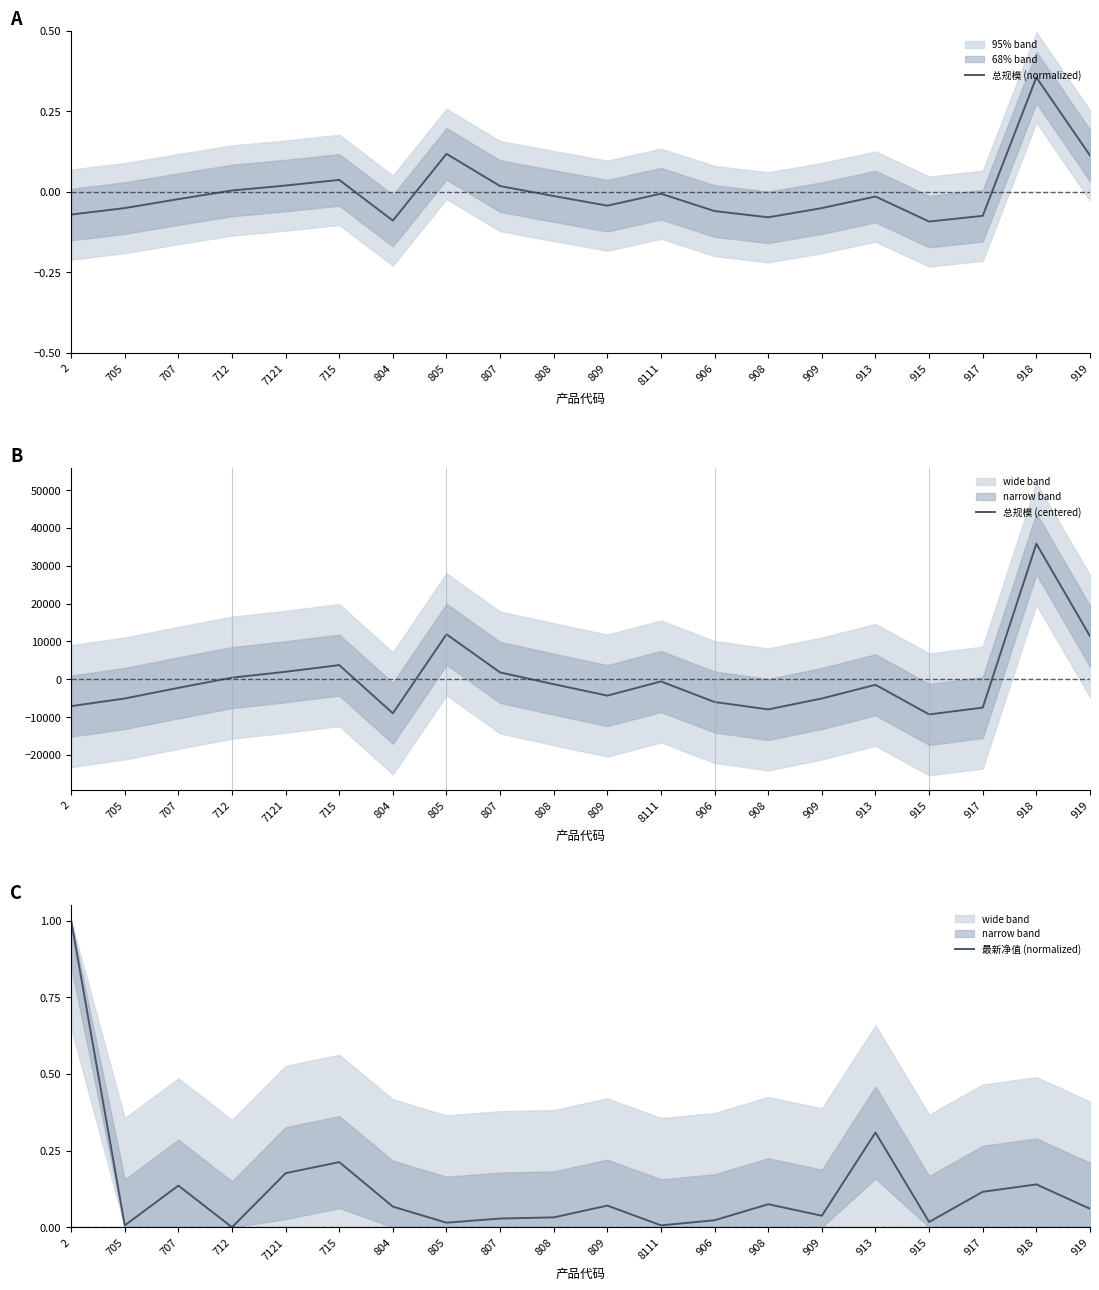

In 总规模 (normalized), how many points are higher than both neighbors (excluding endpoints)?

5